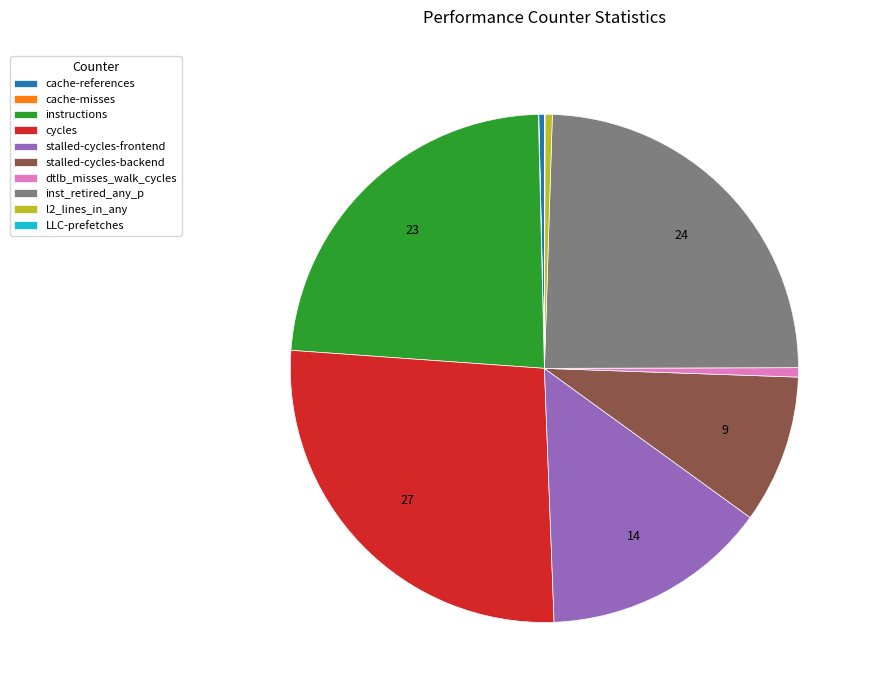

Is it true that stalled-cycles-backend is 22% of the pie?

False